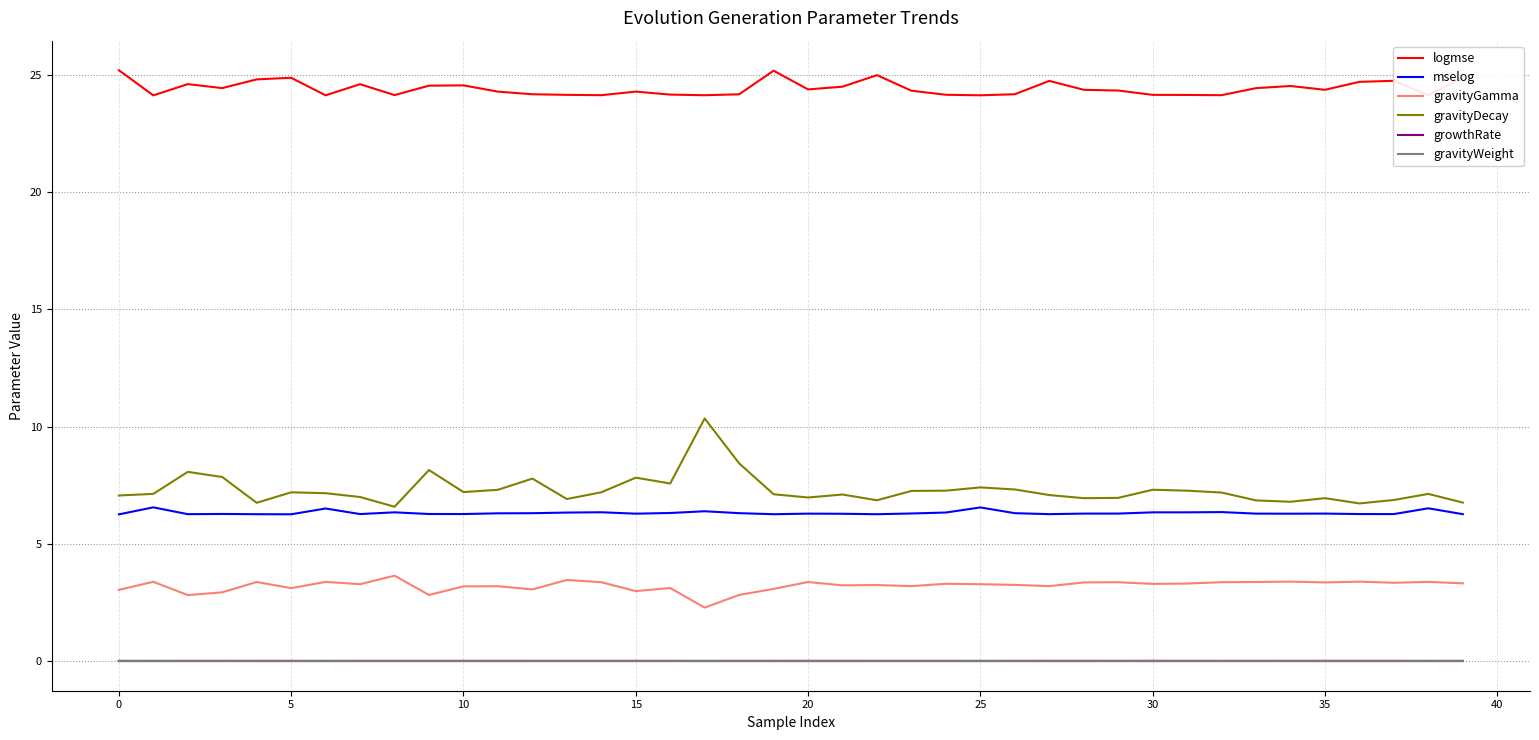

Which series has the widest spread of values?

gravityDecay